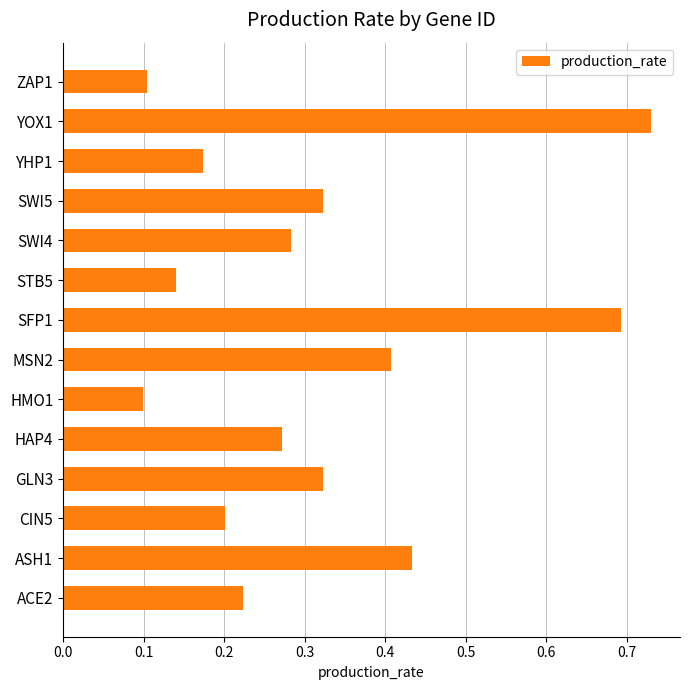

Between ZAP1 and YOX1, which is larger?

YOX1